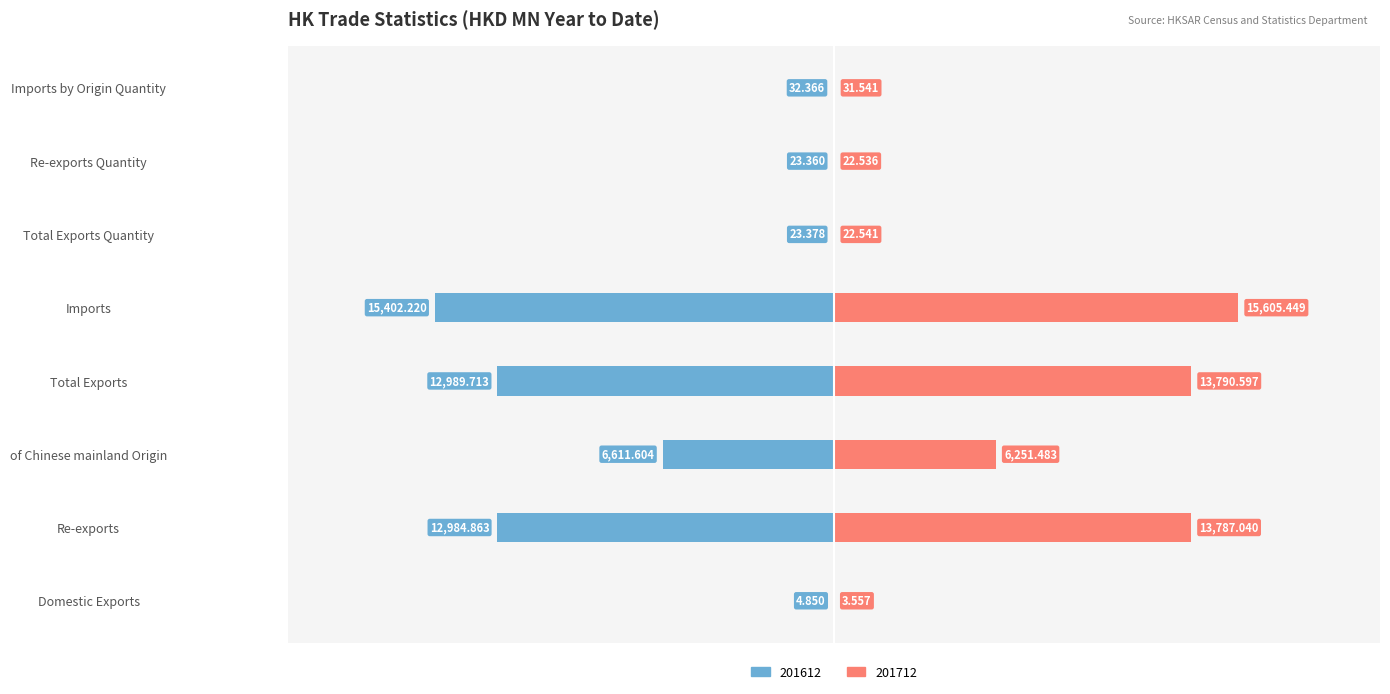

Reading left to right, list all the values displayed in this chart.

201612: Domestic Exports=-4.8	Re-exports=-12984.9	of Chinese mainland Origin=-6611.6	Total Exports=-12989.7	Imports=-15402.2	Total Exports Quantity=-23.4	Re-exports Quantity=-23.4	Imports by Origin Quantity=-32.4
201712: Domestic Exports=3.6	Re-exports=13787.0	of Chinese mainland Origin=6251.5	Total Exports=13790.6	Imports=15605.4	Total Exports Quantity=22.5	Re-exports Quantity=22.5	Imports by Origin Quantity=31.5